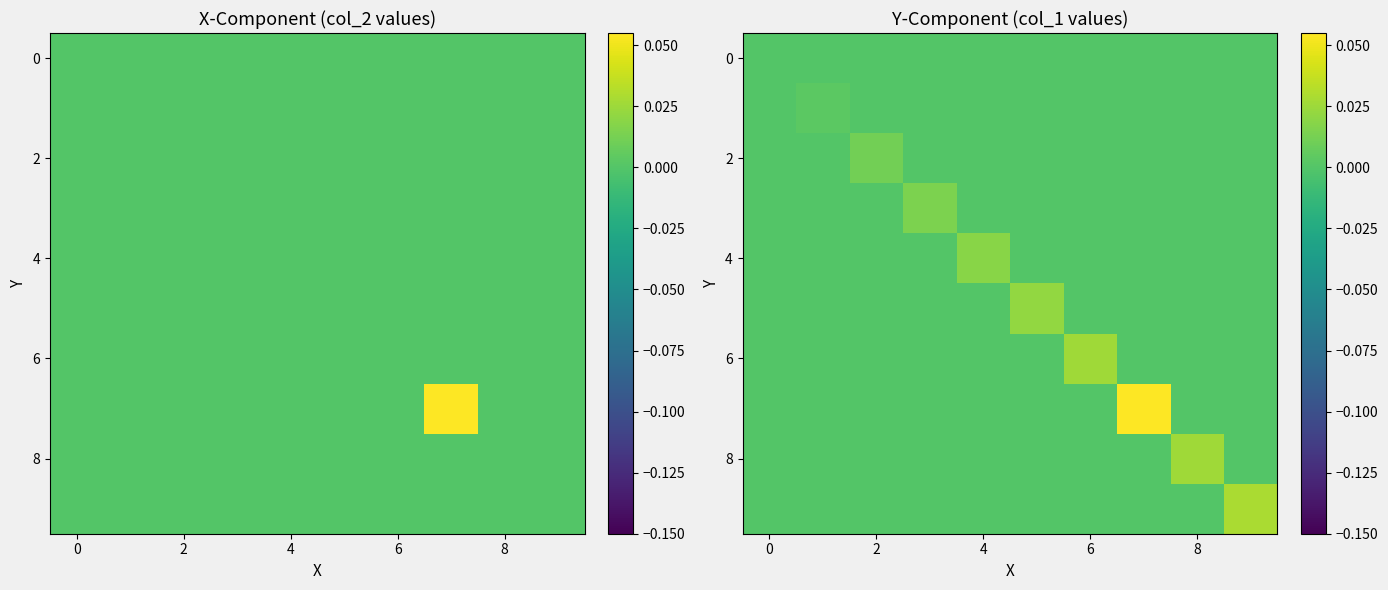

The value of 8 at 8 is 0.0. True or false?

False